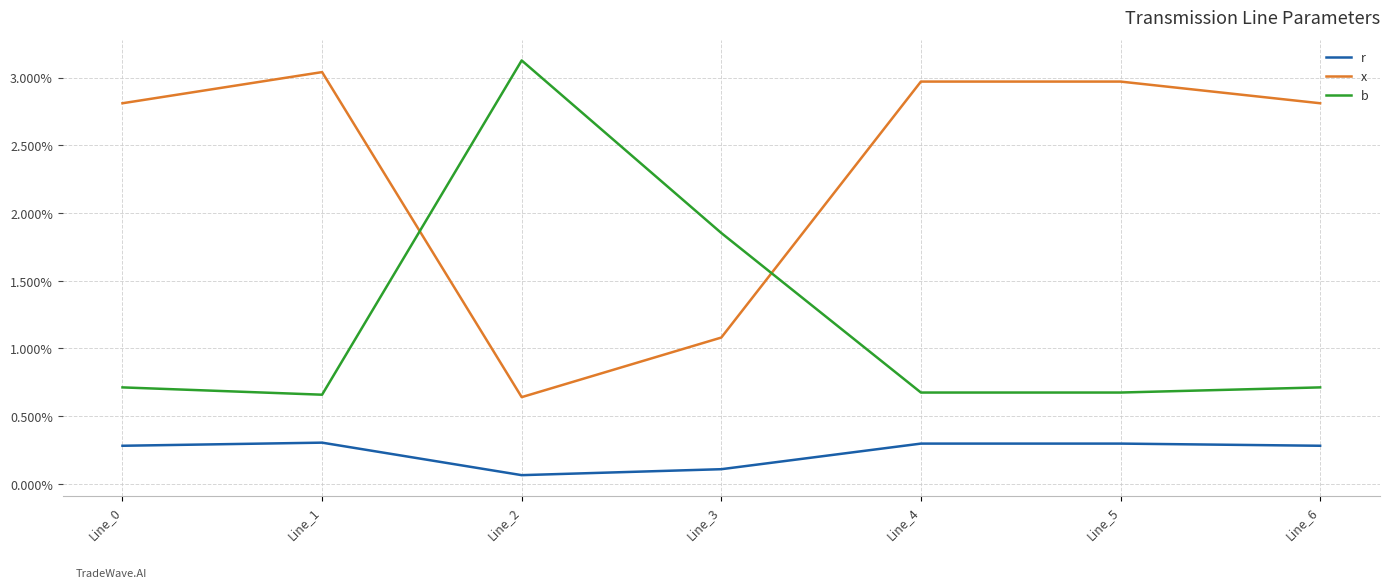

Does the chart have visible grid lines?

Yes